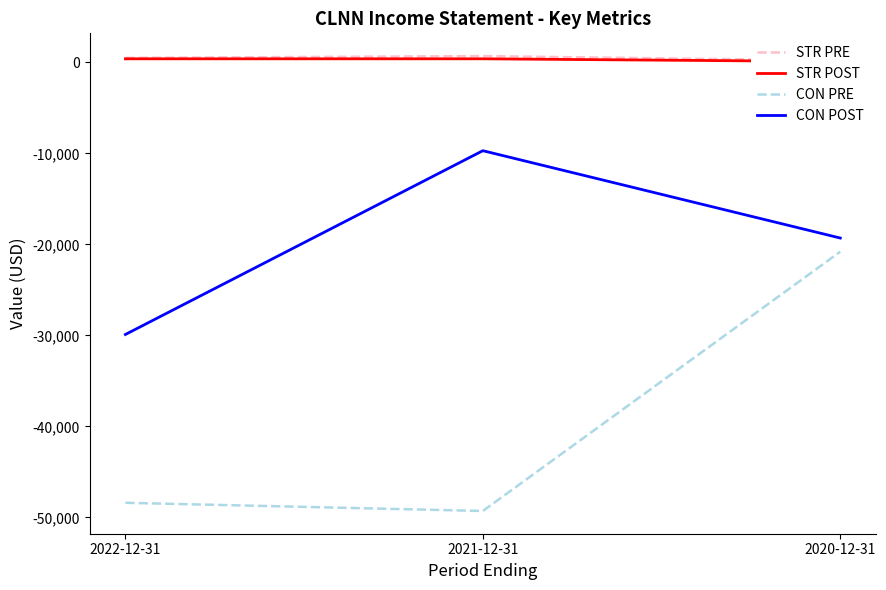

How many lines are shown in the chart?

4